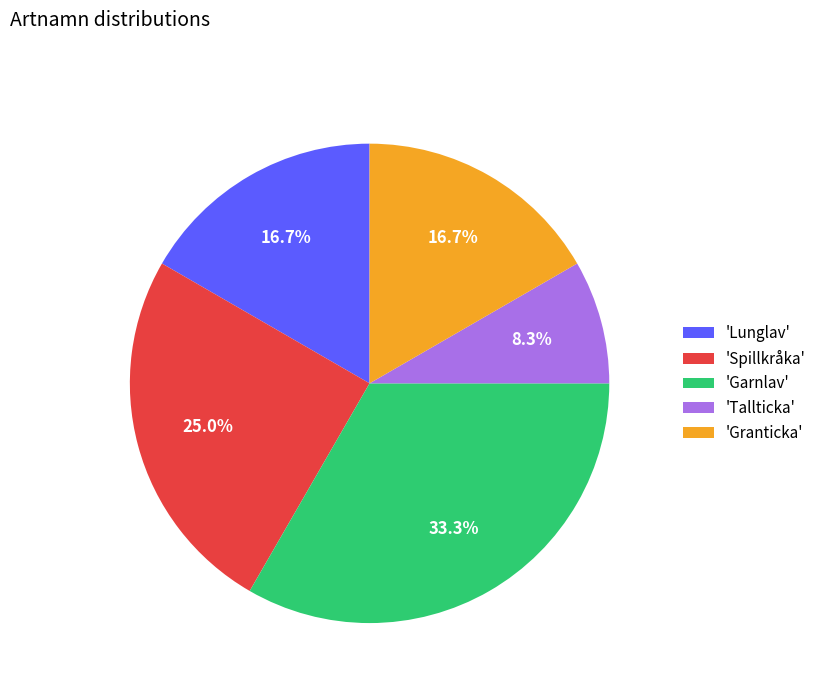

To the nearest percent, what is the average slice percentage?

20%